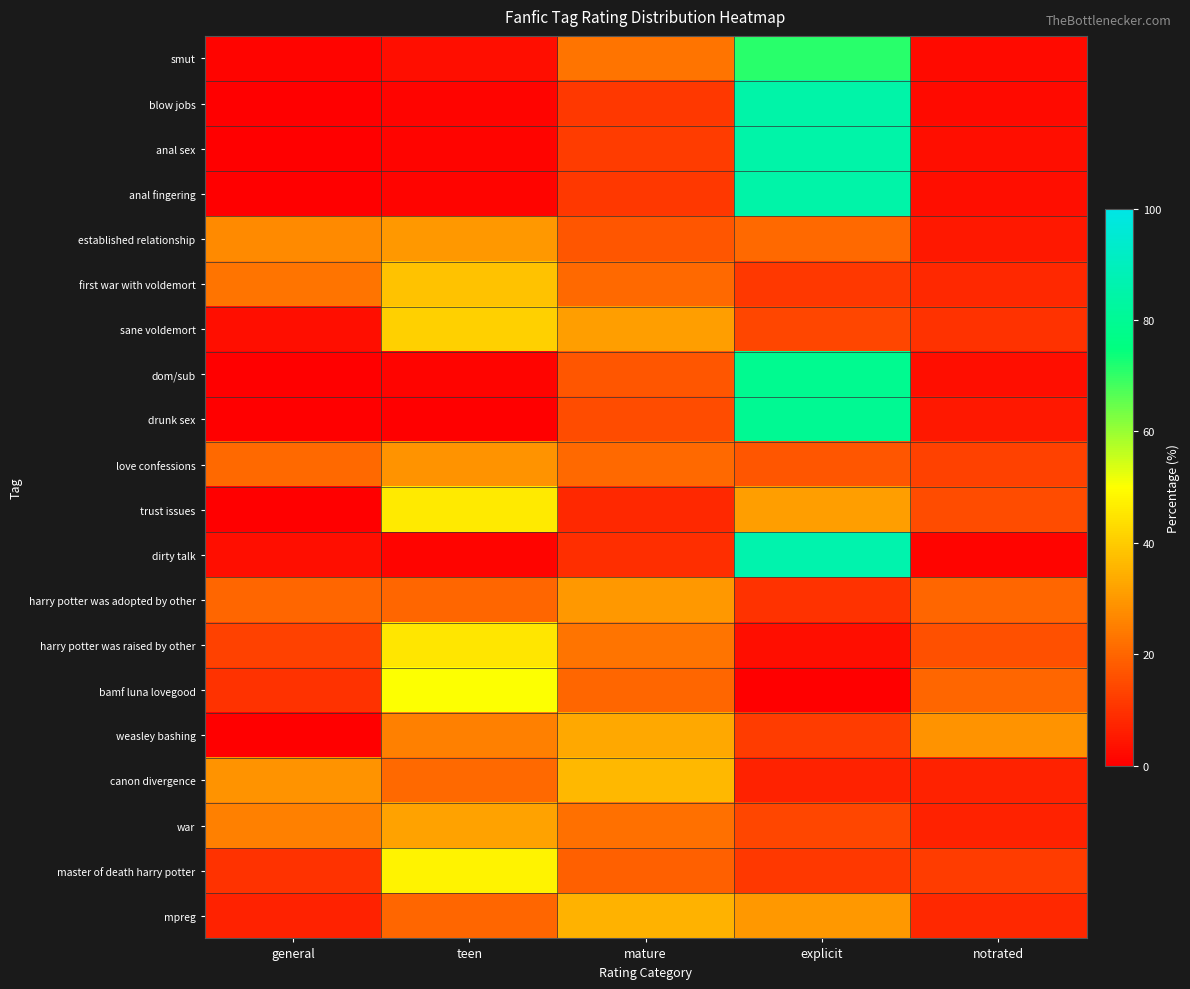

Reading left to right, what are all the values shown in this chart?

smut: general=1	teen=3	mature=23	explicit=71	notrated=2
blow jobs: general=0	teen=1	mature=11	explicit=85	notrated=2
anal sex: general=0	teen=1	mature=12	explicit=85	notrated=3
anal fingering: general=0	teen=1	mature=11	explicit=85	notrated=3
established relationship: general=27	teen=30	mature=17	explicit=21	notrated=5
first war with voldemort: general=23	teen=38	mature=21	explicit=11	notrated=8
sane voldemort: general=3	teen=41	mature=31	explicit=14	notrated=10
dom/sub: general=0	teen=1	mature=17	explicit=79	notrated=3
drunk sex: general=0	teen=0	mature=15	explicit=80	notrated=5
love confessions: general=21	teen=29	mature=21	explicit=17	notrated=13
trust issues: general=0	teen=46	mature=8	explicit=31	notrated=15
dirty talk: general=3	teen=1	mature=9	explicit=86	notrated=1
harry potter was adopted by other: general=20	teen=20	mature=30	explicit=10	notrated=20
harry potter was raised by other: general=13	teen=45	mature=23	explicit=3	notrated=16
bamf luna lovegood: general=10	teen=50	mature=20	explicit=0	notrated=20
weasley bashing: general=0	teen=25	mature=33	explicit=12	notrated=29
canon divergence: general=29	teen=21	mature=36	explicit=7	notrated=7
war: general=25	teen=32	mature=22	explicit=14	notrated=7
master of death harry potter: general=10	teen=48	mature=19	explicit=11	notrated=12
mpreg: general=7	teen=20	mature=35	explicit=30	notrated=8